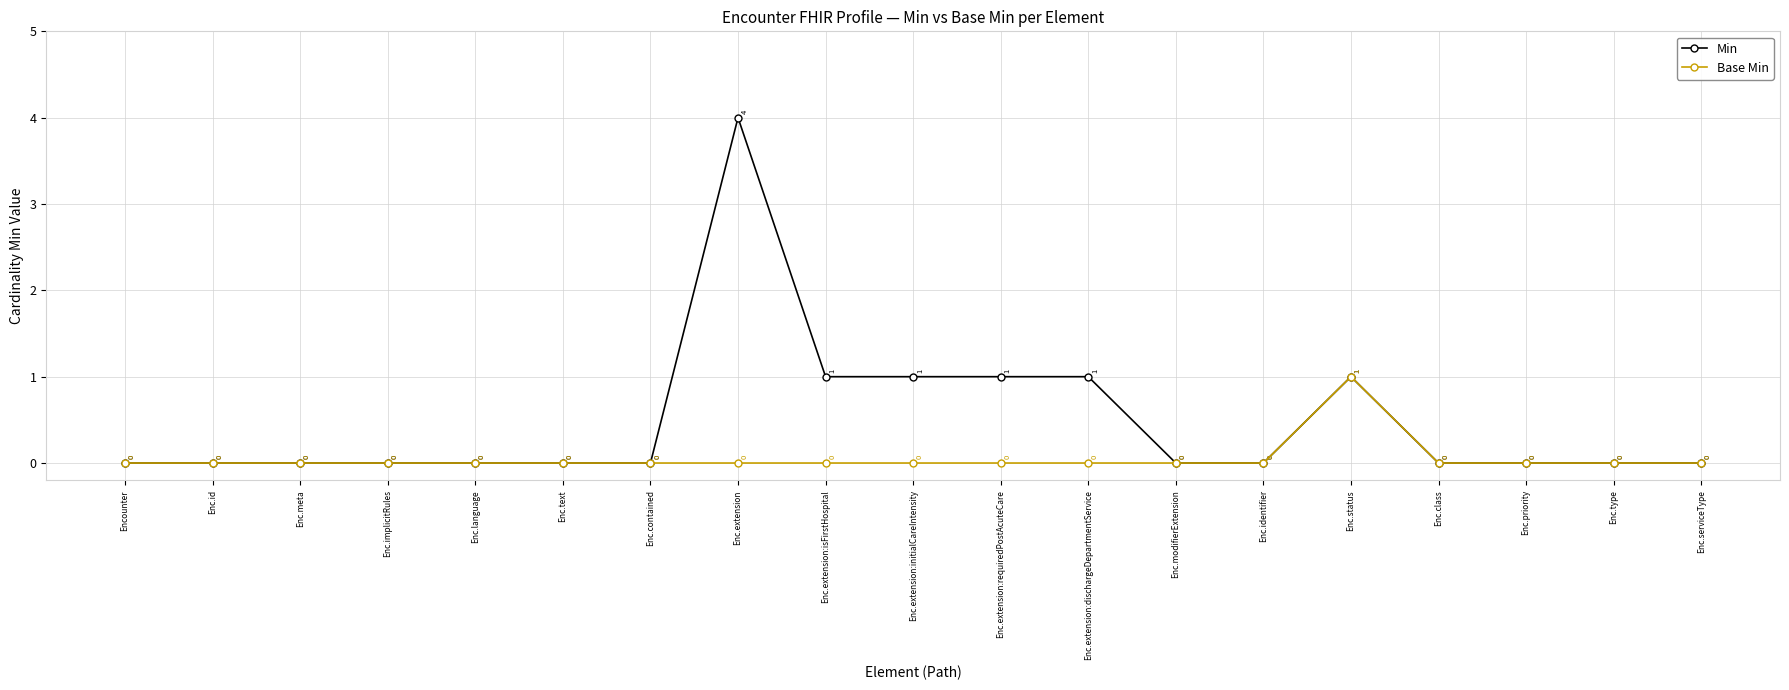

Count the Base Min values in the range 0 to 1.

19